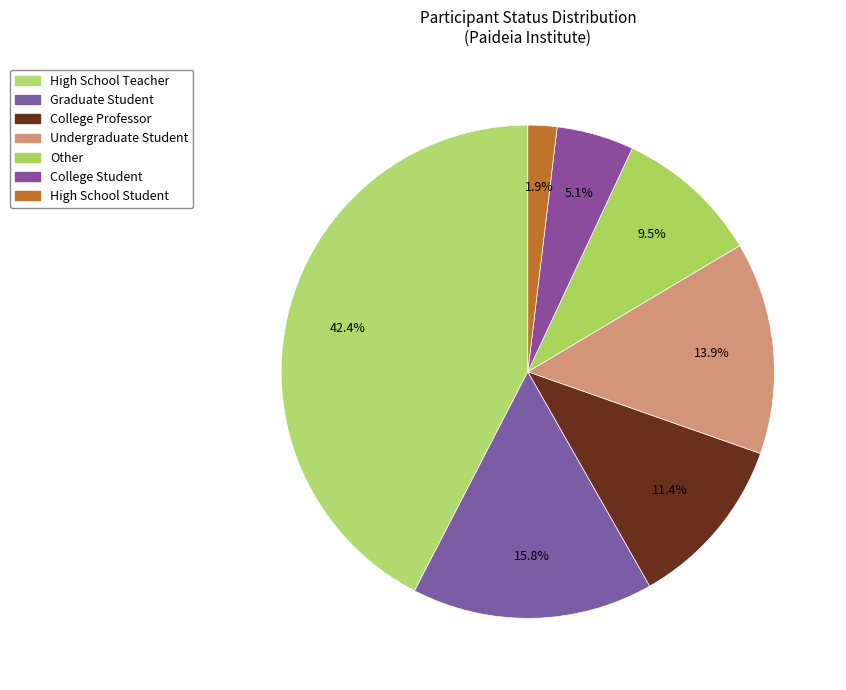

Count the number of slices in the pie.

7